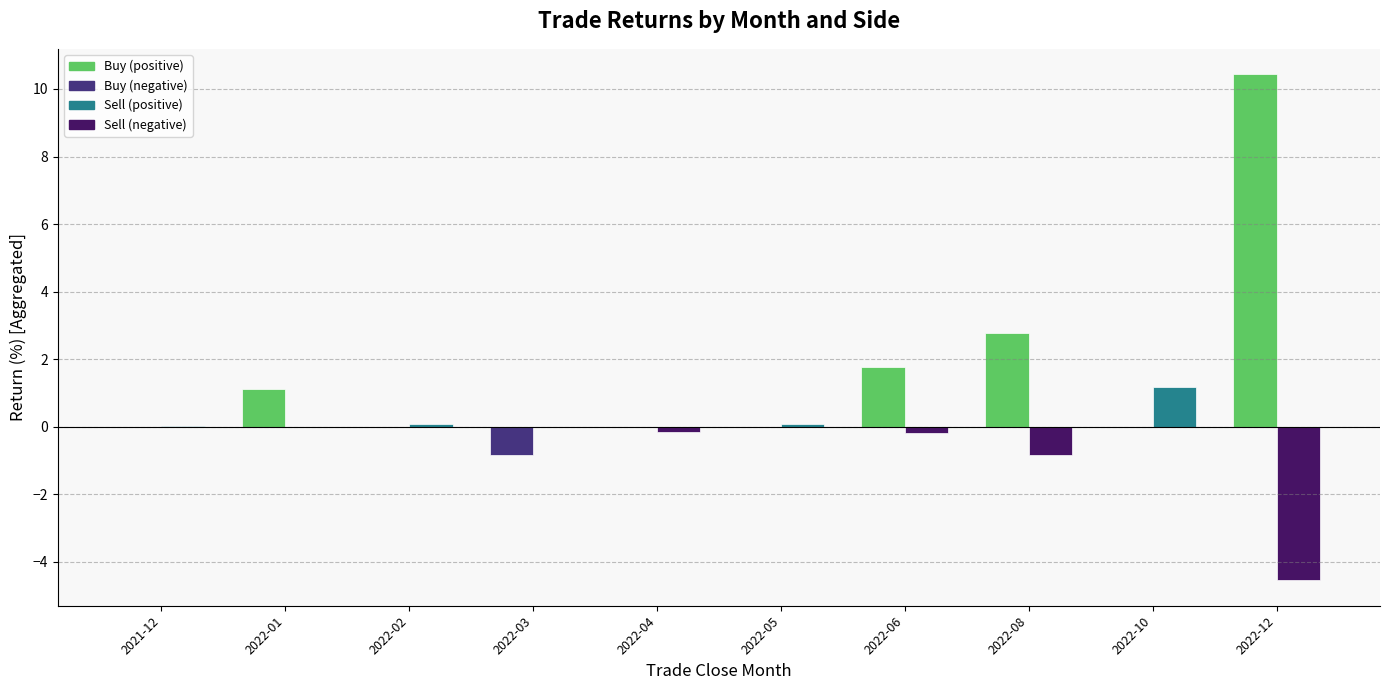

At which category is the sum across all series the highest?

2022-12